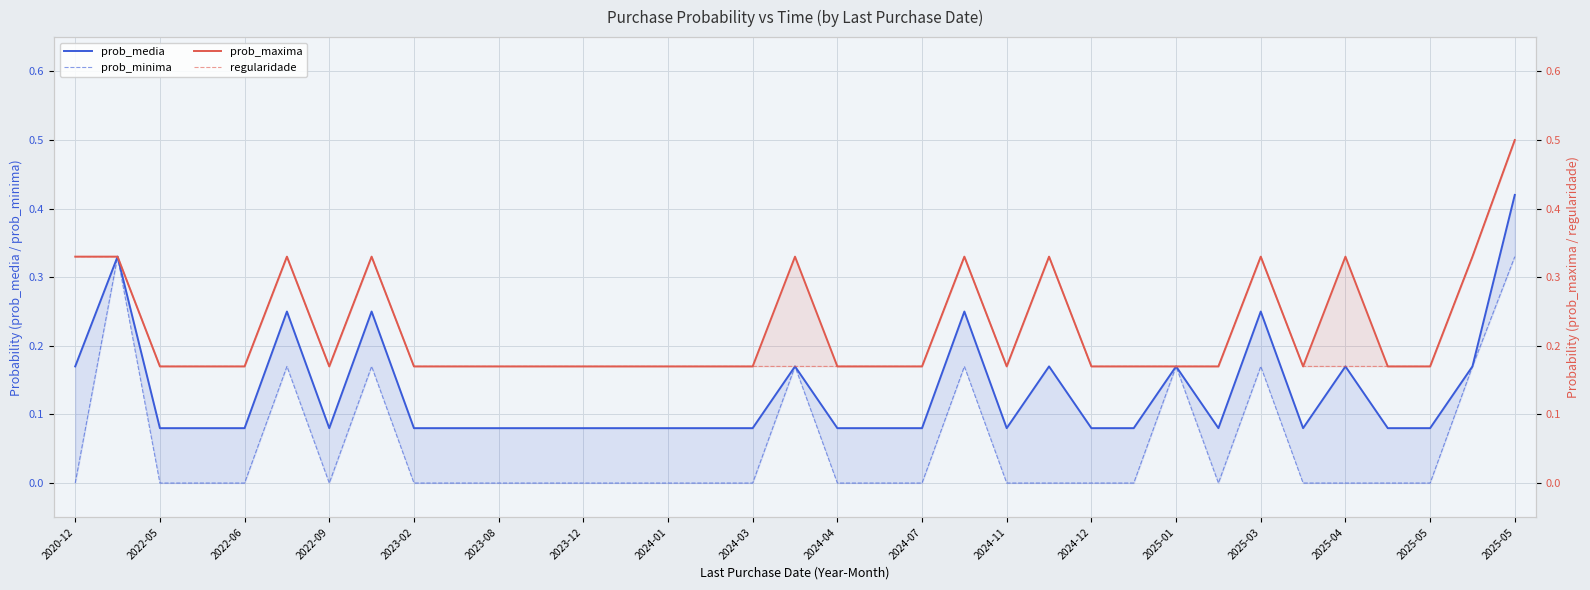

How many lines are shown in the chart?

4